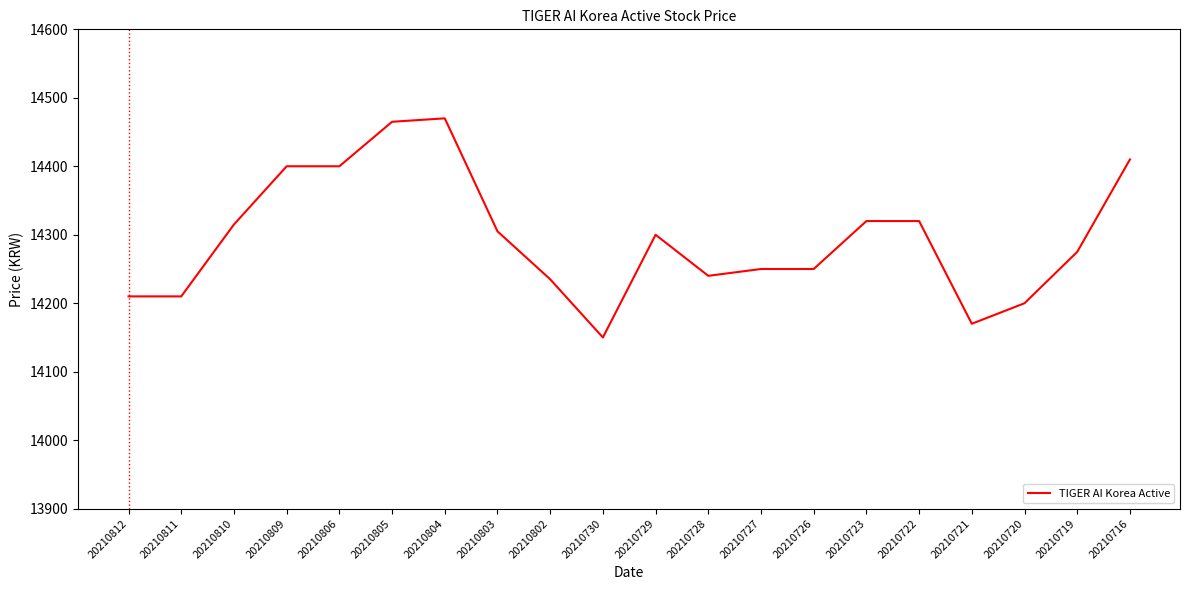

Is it true that the value at 20210809 is 21157?

False